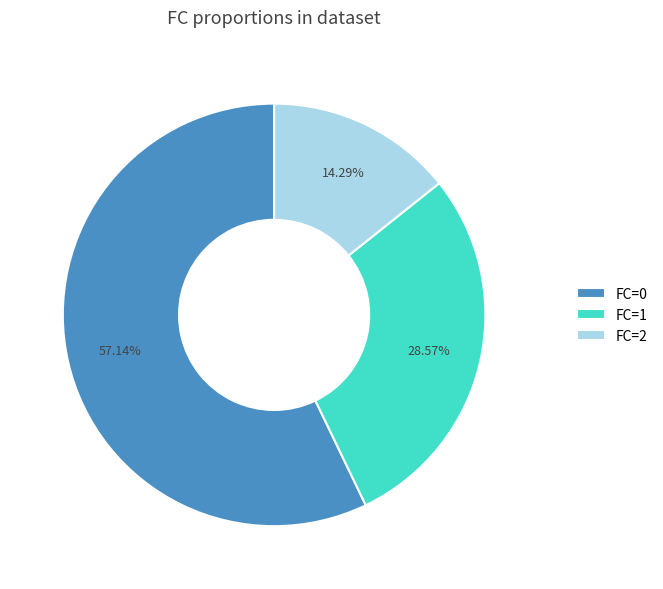

Rank the categories by value from lowest to highest.

FC=2, FC=1, FC=0